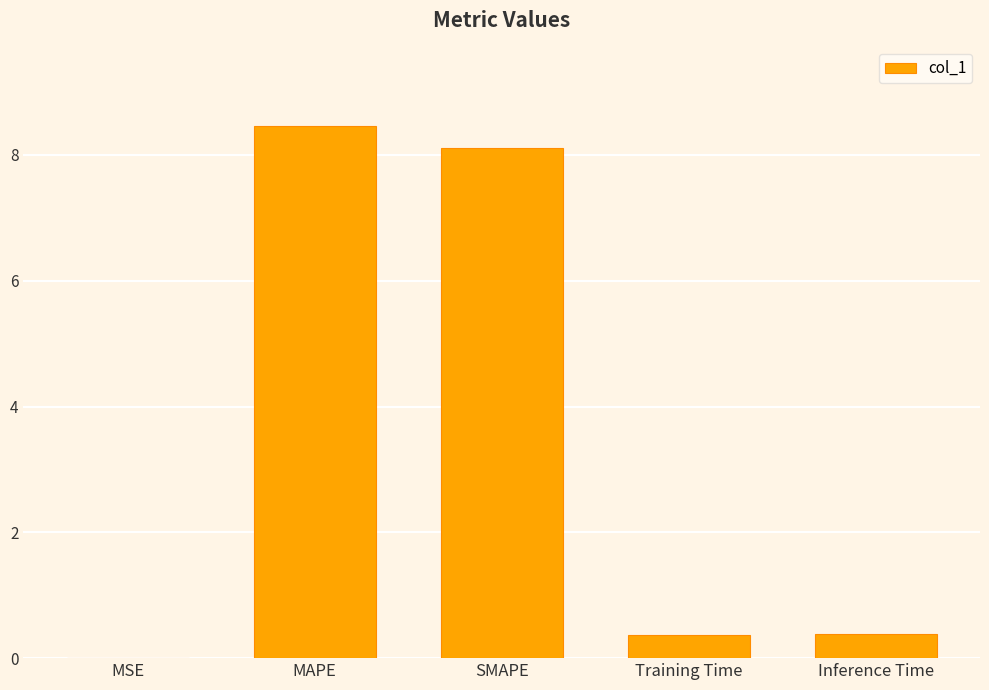

How many data points does each series have?

5